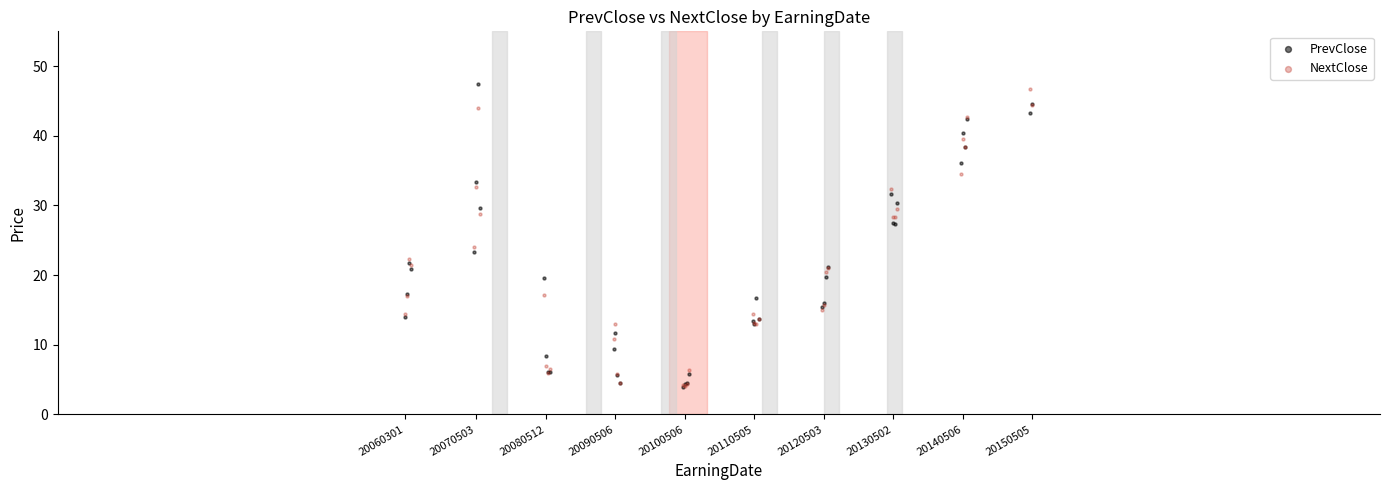

Across all series, what Y value is closest to 25?

24.1